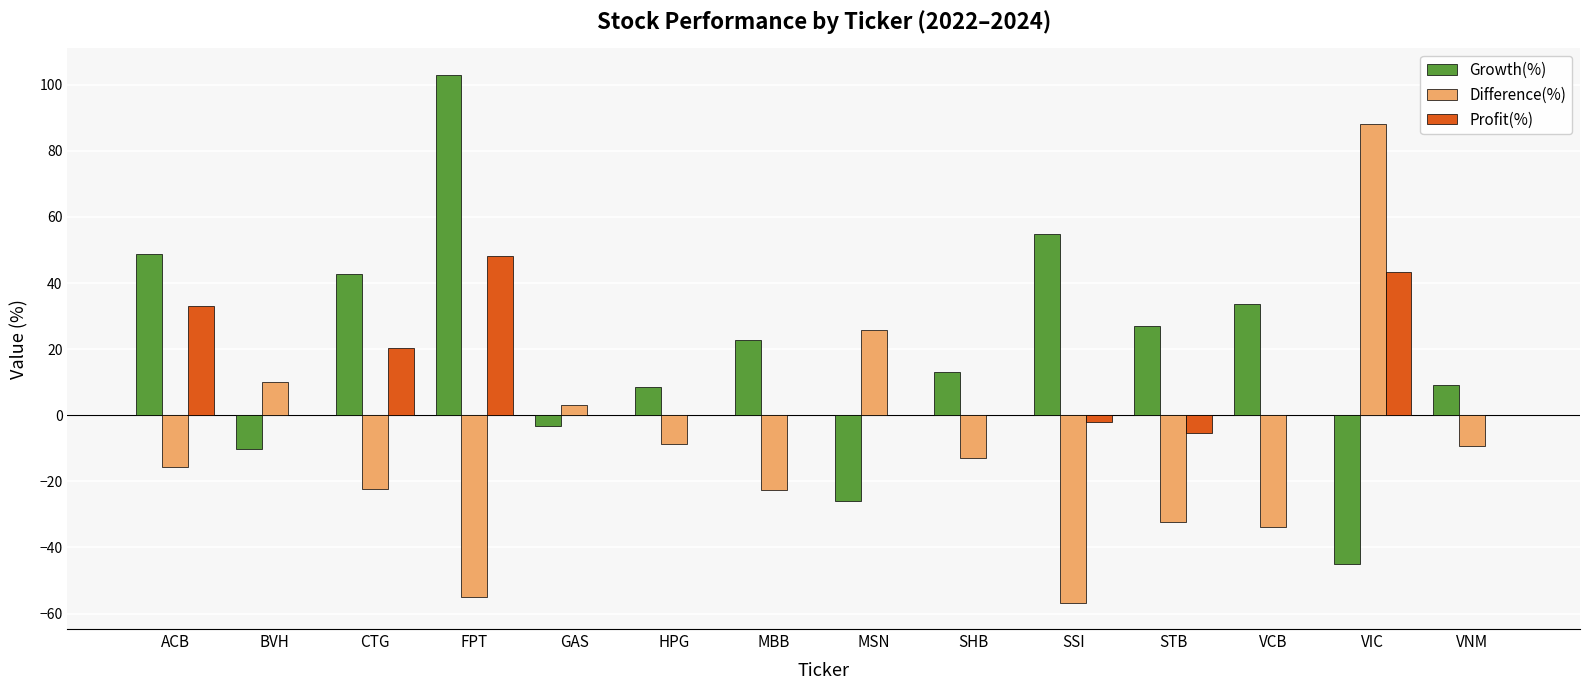

Which label corresponds to the largest value in the chart?

FPT